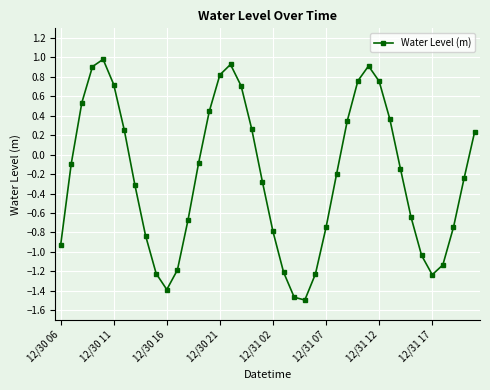

What is the value of the 30th point from the left?

0.9